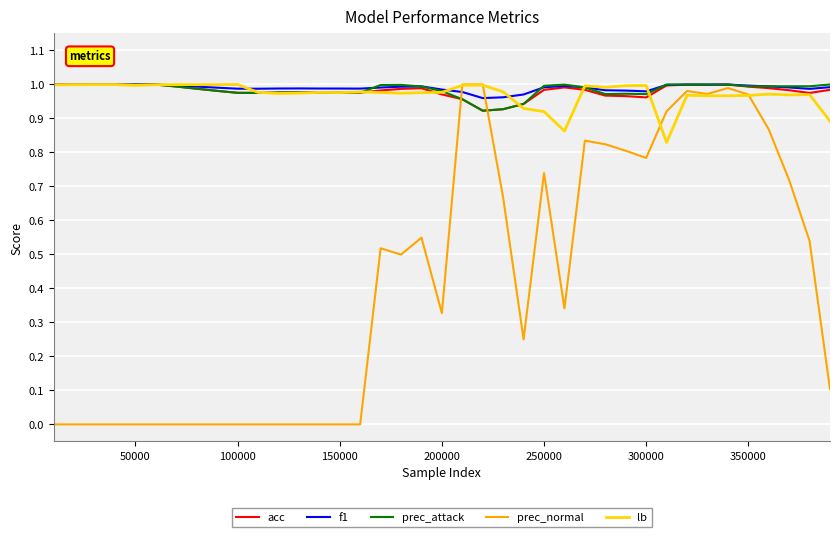

Which series has the largest range (max minus min)?

prec_normal